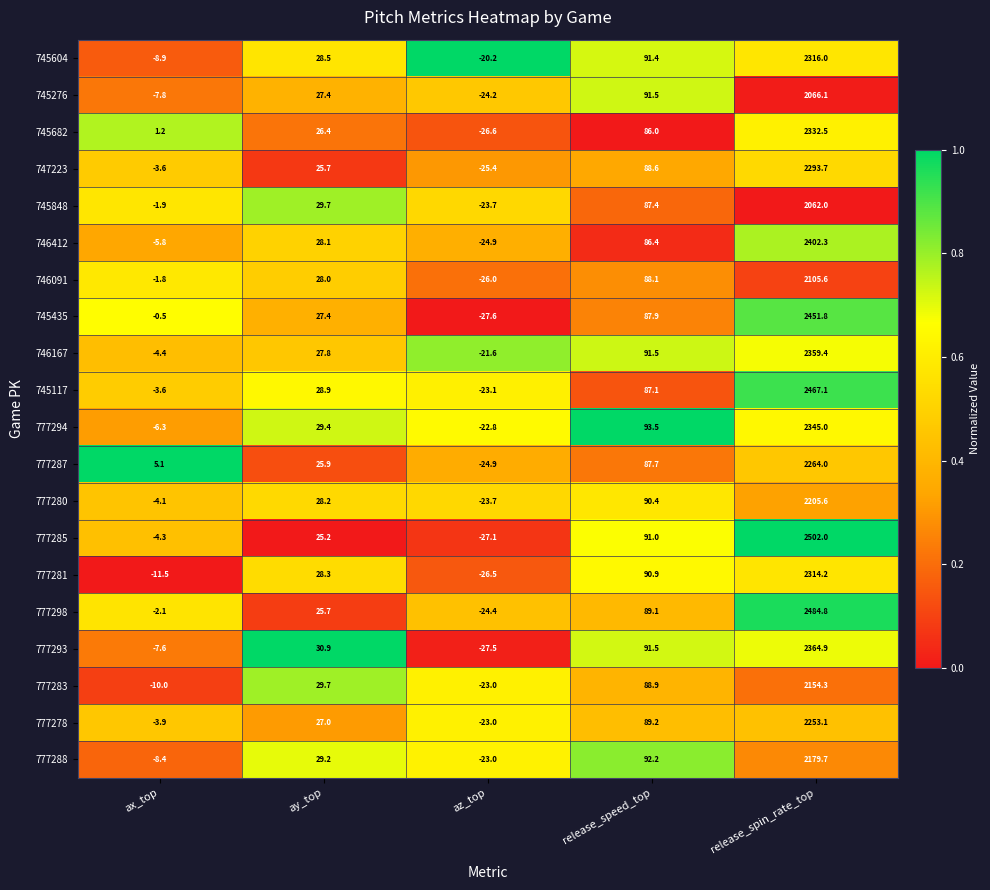

The value of 777281 at ax_top is -8.0. True or false?

False